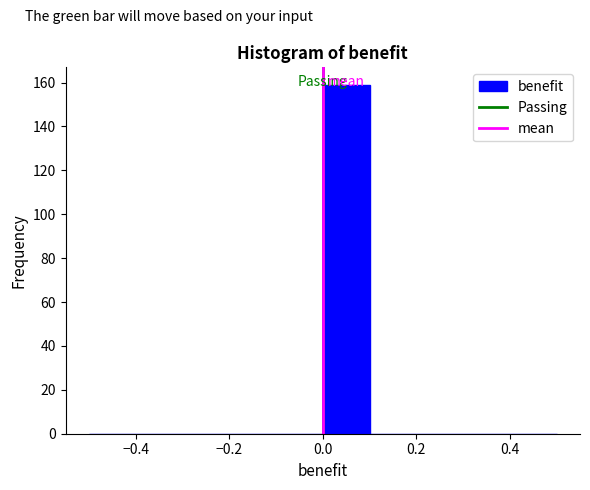

Over which range of the x-axis is the bar tallest?

0.0 to 0.1